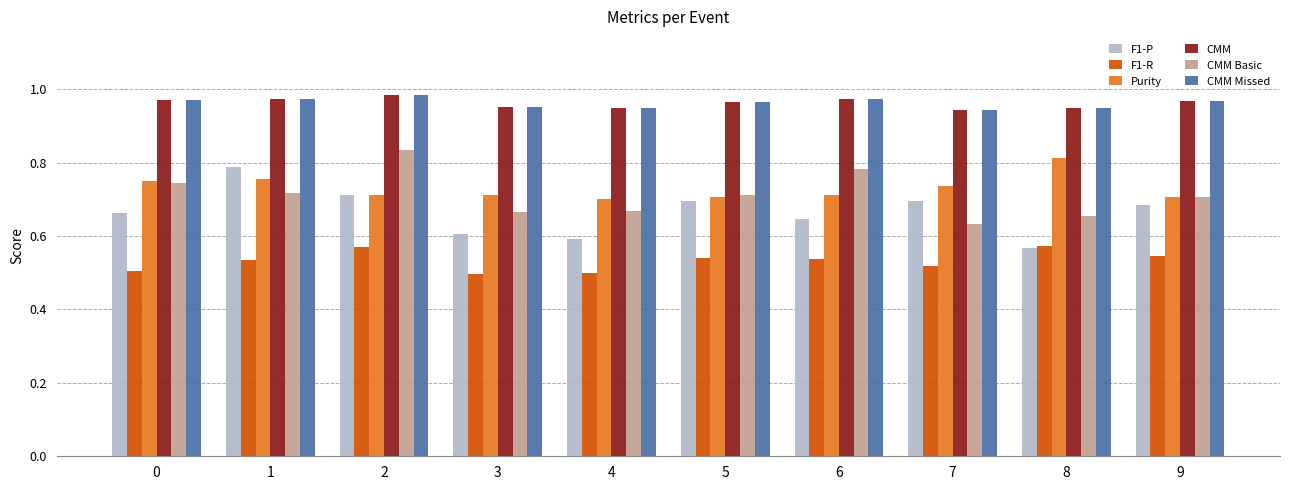

What is the total value across all series at 0?

4.6